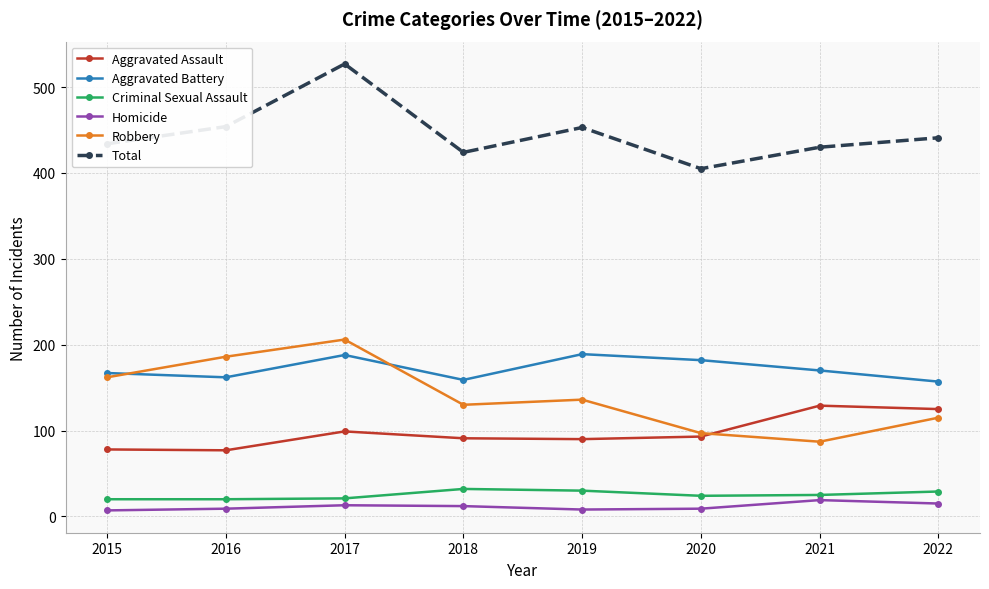

Does the chart have visible grid lines?

Yes